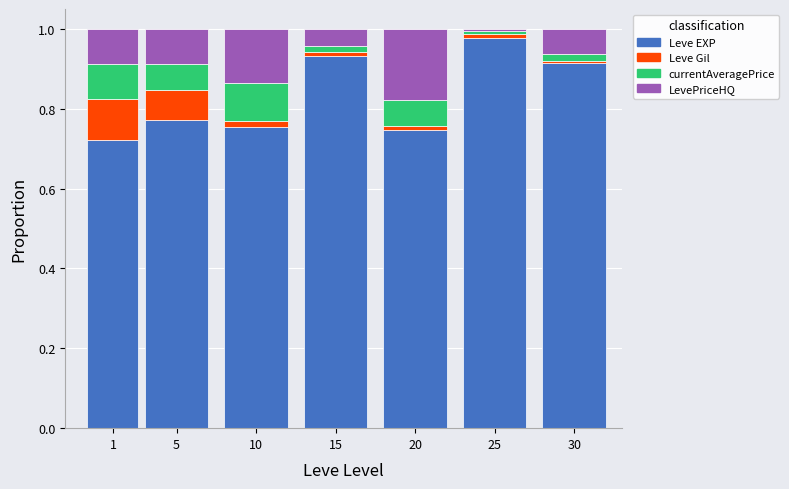

True or false: Leve EXP has a value of 0.4 at 1.

False